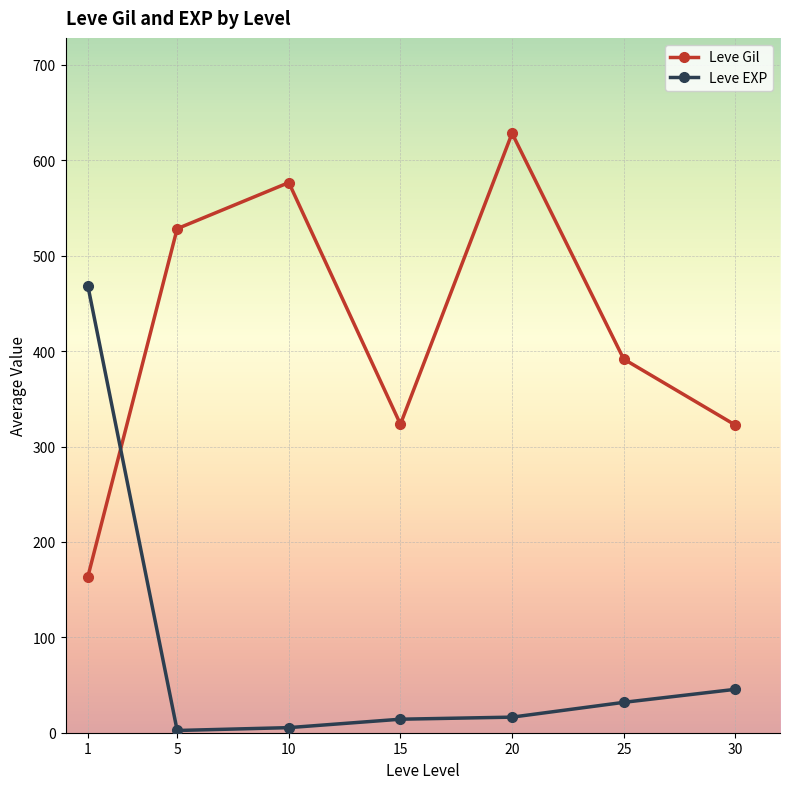

How many intersections are there between Leve Gil and Leve EXP?

1